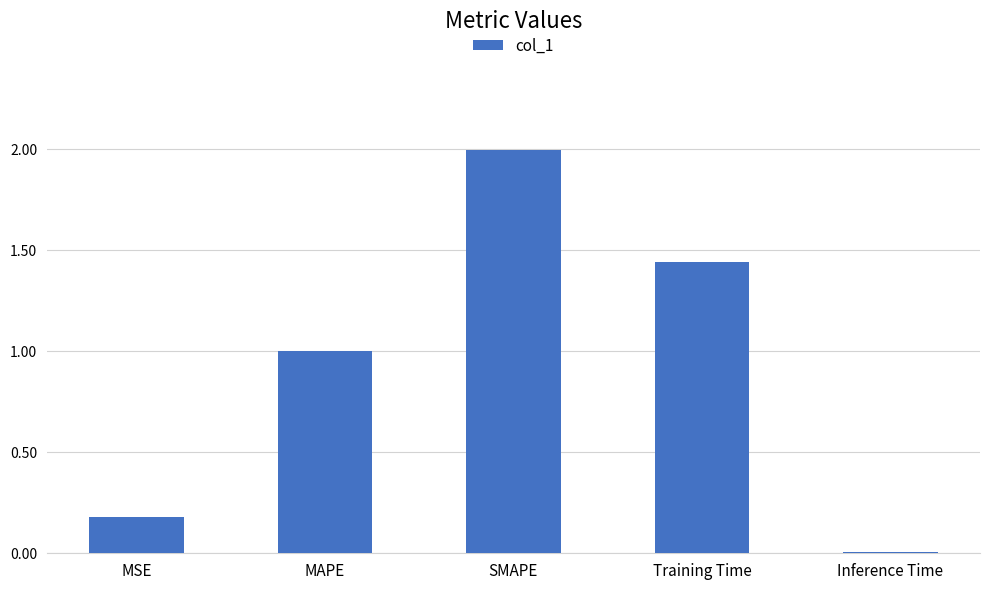

What is the change in value from MAPE to Training Time?

+0.4